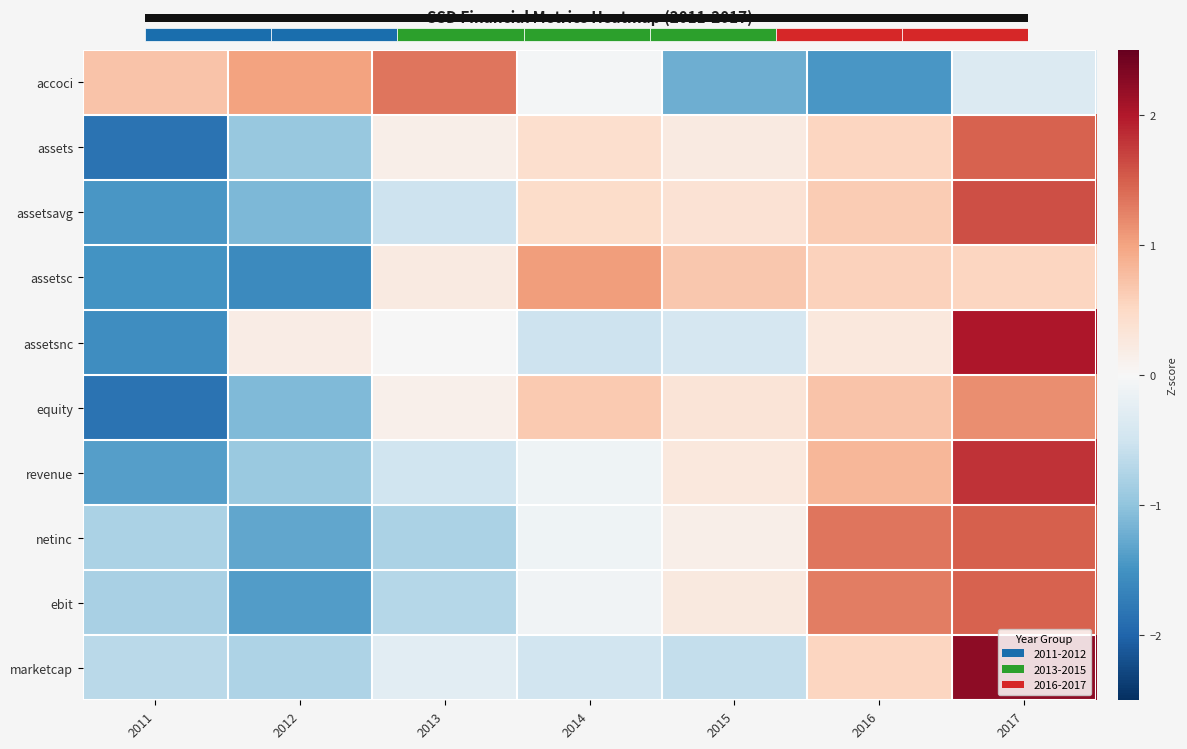

How many distinct data groups are displayed?

10